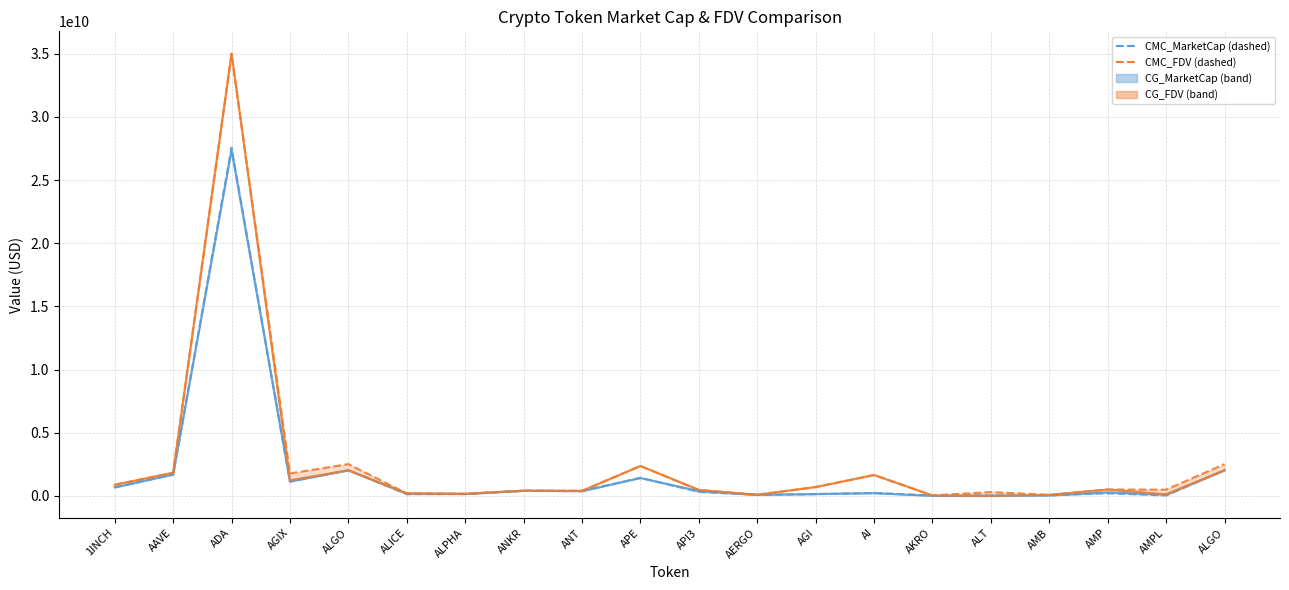

Reading left to right, extract all data points from this chart.

CMC_MarketCap: 674018718.9	1688083430.4	27574272831.3	1134895401.3	2026754140.0	136587075.1	147598558.4	408678981.9	397027282.3	1432932349.7	316829291.3	83523810.9	139154766.2	232889821.9	32746587.7	48389571.2	40871140.2	214192089.8	35346929.2	2026754140.0
CMC_FDV: 883905584.5	1830785313.5	34965985898.8	1777890534.7	2515924582.3	201119675.7	169653515.4	408678981.9	397027282.3	2368891090.9	459449104.4	93846978.6	701637309.9	1652433326.2	36908296.1	304336939.4	85905696.0	504411650.6	494234790.6	2515924582.3
CG_MarketCap: 675227769.0	1693055929.0	27370381619.0	1141519005.0	2026600223.0	177917313.0	147649402.0	409448424.0	368776032.0	1414737152.0	383804117.0	80757990.0	148534084.0	215350676.0	737857.0	0.0	37677267.0	285563290.0	107507237.0	2026600223.0
CG_FDV: 885491128.0	1836167957.0	35024283834.0	1236977391.0	2026600284.0	201415827.0	169711956.0	409448424.0	397695932.0	2371180754.0	476113625.0	90739314.0	702064528.0	1656543660.0	36892829.0	0.0	85717545.0	505970382.0	125411994.0	2026600284.0